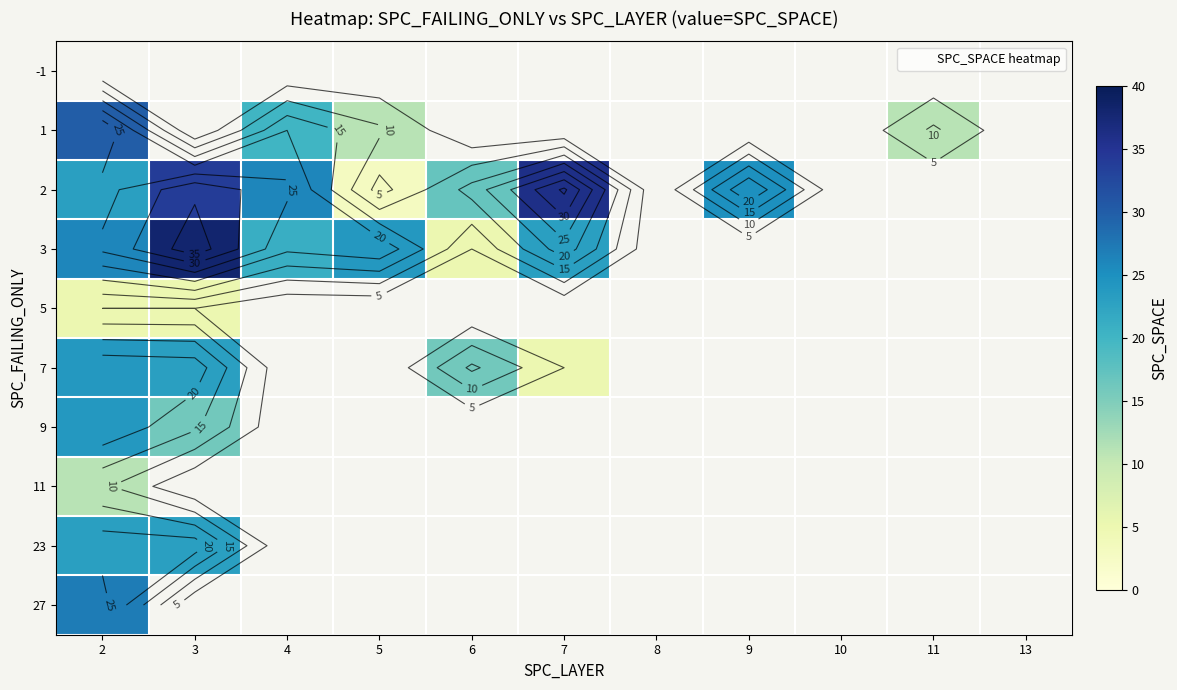

What is the smallest value displayed?

3.0